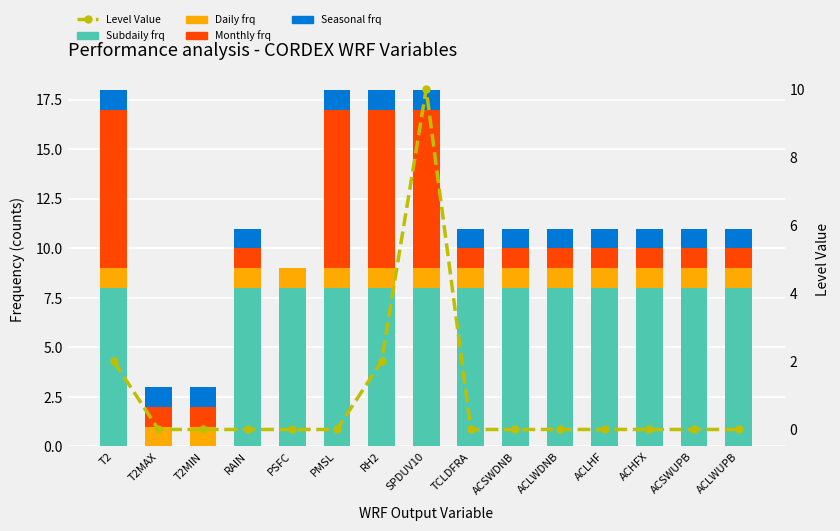

Between PSFC and PMSL, which series saw the biggest shift?

Monthly frq